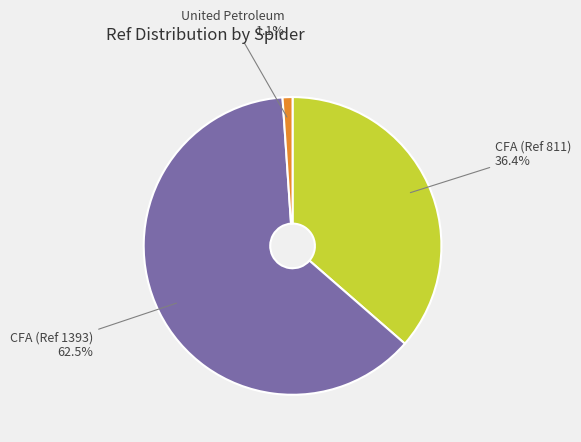

What is the smallest slice in the pie chart?

United Petroleum